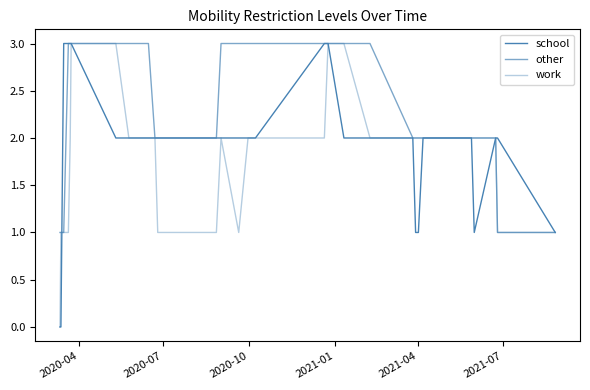

How many series are shown in this chart?

3